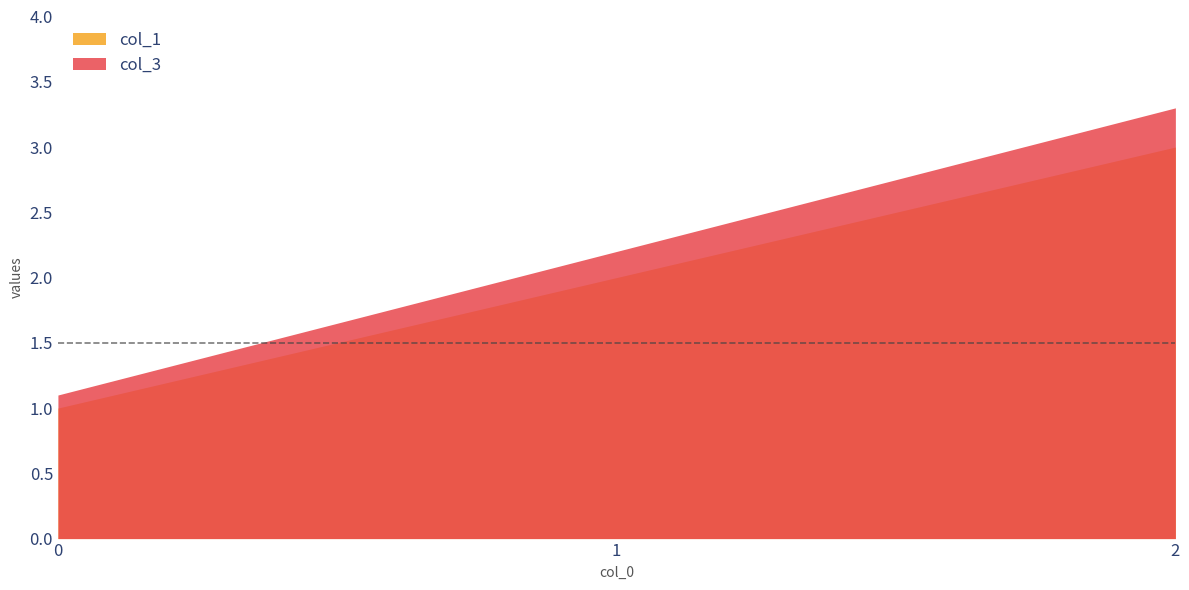

Which series has the largest total across all categories?

col_3